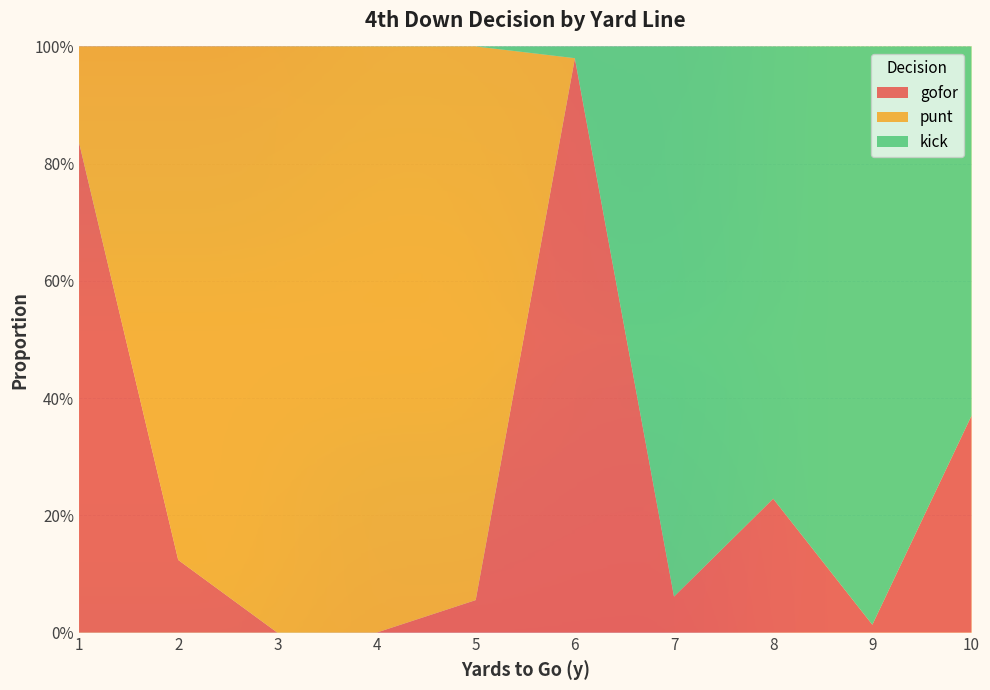

Reading left to right, extract all data points from this chart.

gofor: 0.8	0.1	0.0	0.0	0.1	1.0	0.1	0.2	0.0	0.4
punt: 0.2	0.9	1.0	1.0	0.9	0.0	0.0	0.0	0.0	0.0
kick: 0.0	0.0	0.0	0.0	0.0	0.0	0.9	0.8	1.0	0.6